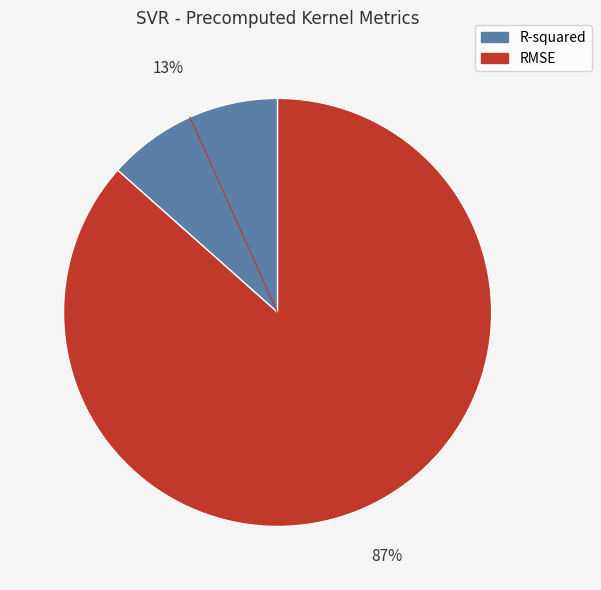

To the nearest percent, what is the average slice percentage?

50%